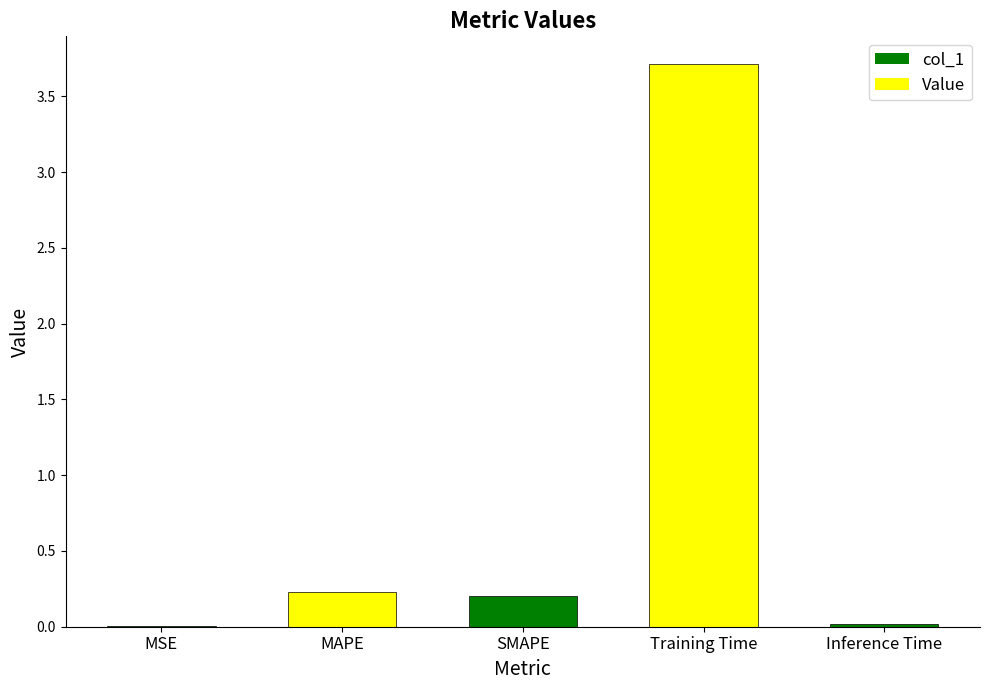

The chart shows a value of 0.0 at Inference Time. True or false?

True